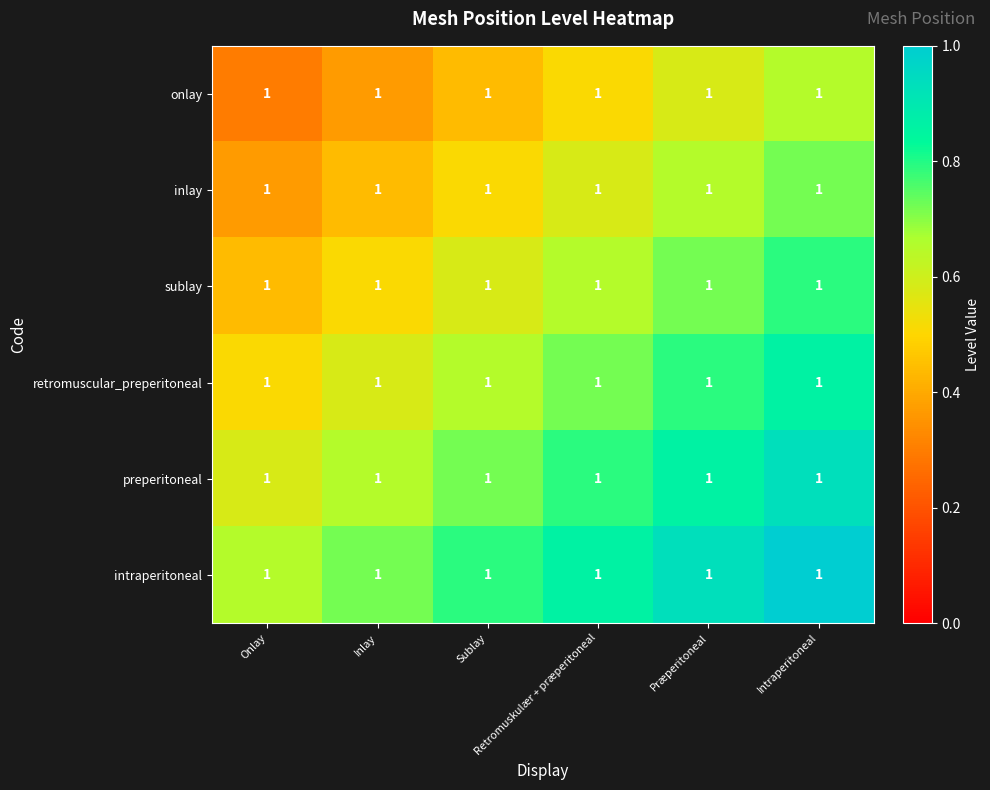

The value of preperitoneal at Præperitoneal is 1.5. True or false?

False